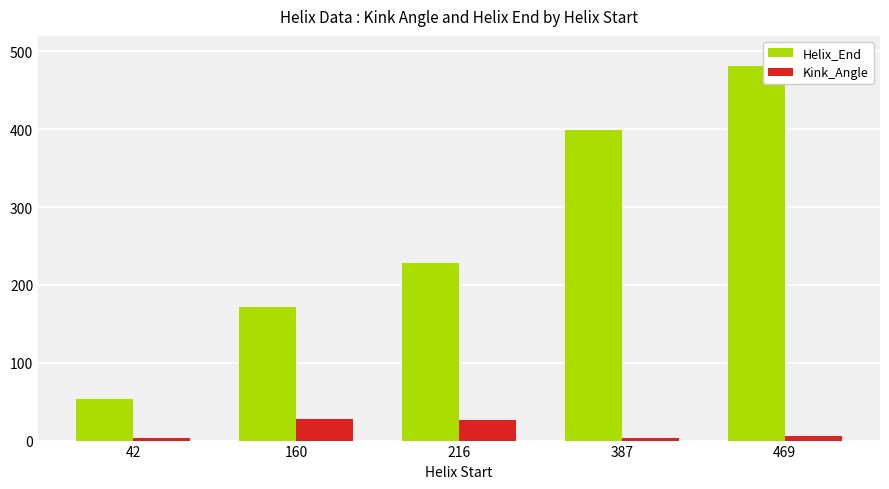

What are all the series names shown in the legend?

Helix_End, Kink_Angle